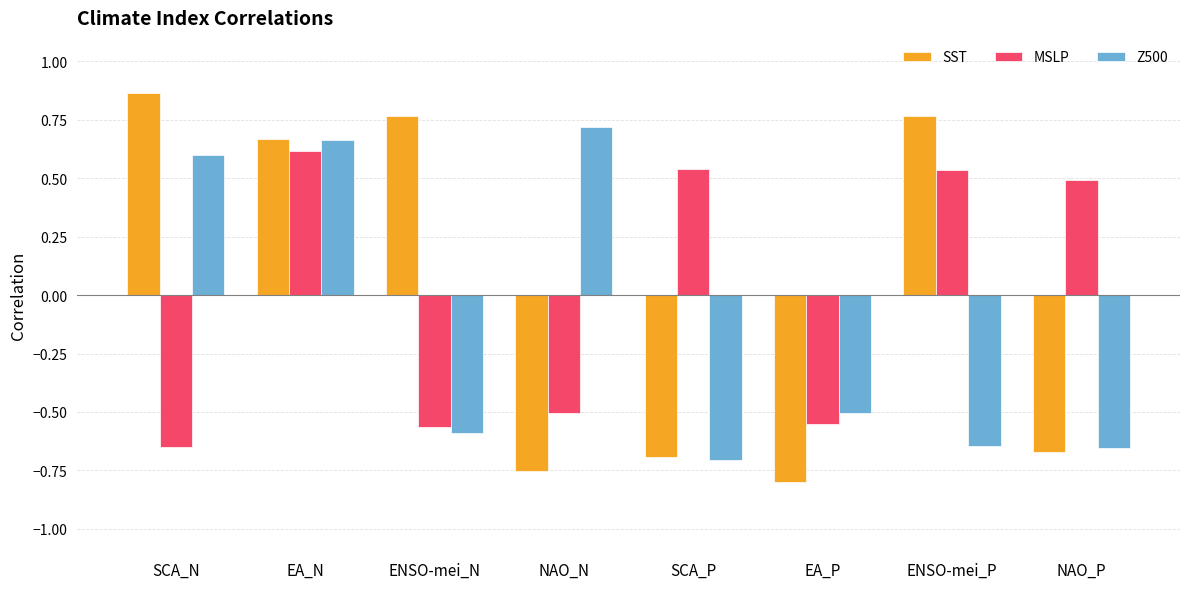

Is it true that MSLP equals -0.6 at EA_P?

True